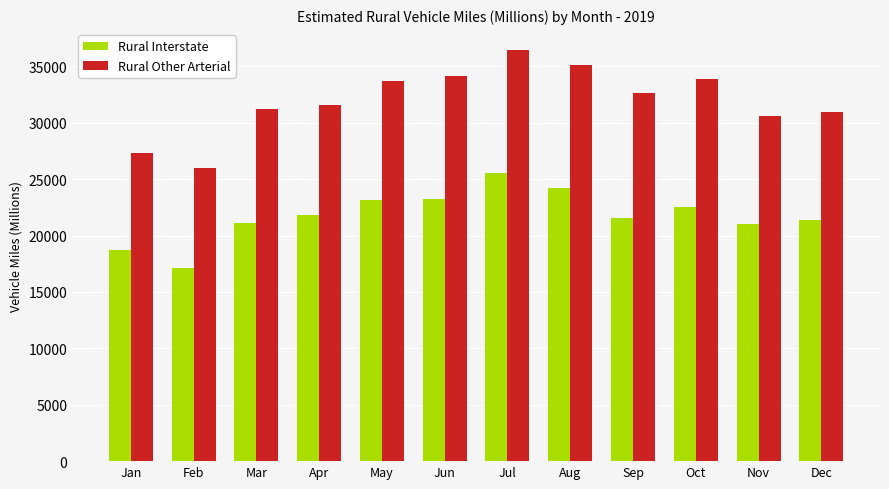

Rank the series by their average value, from lowest to highest.

Rural Interstate, Rural Other Arterial